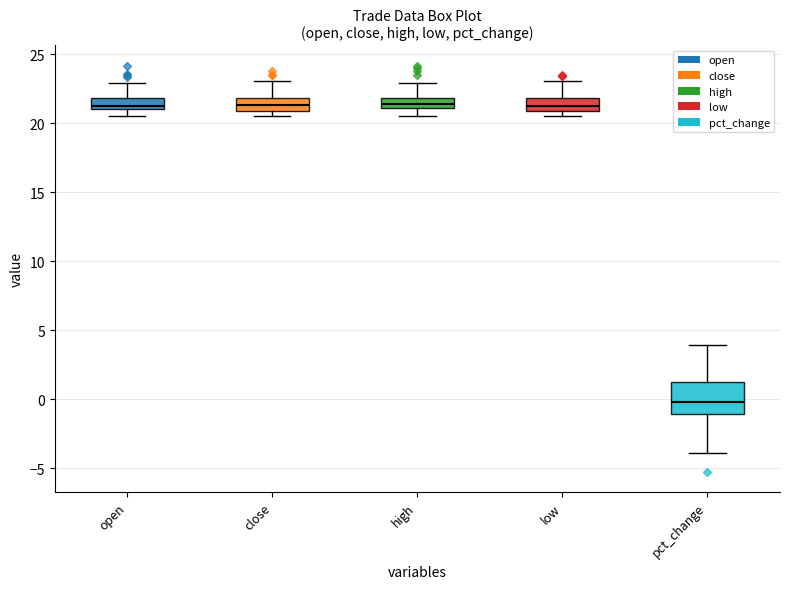

Where is the lower edge of the box for low on the y-axis? The values are not printed on the chart, so give them approximately, as read against the axis.

21.0